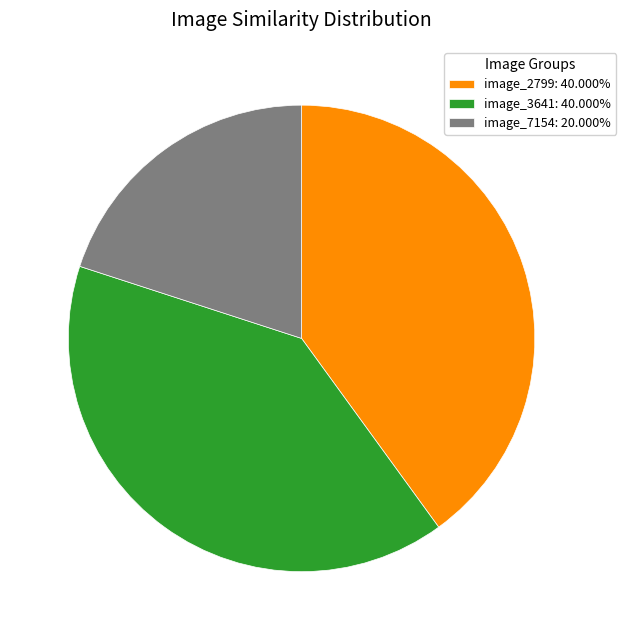

Does any single category account for the majority?

No